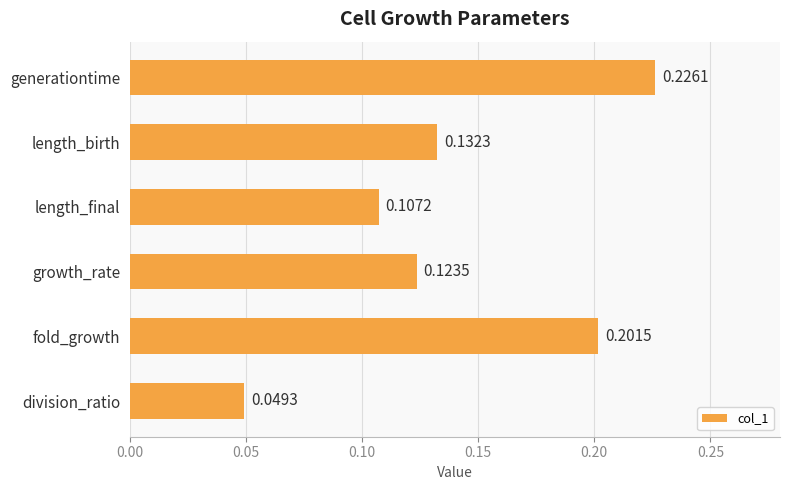

List the labels in order of value, largest first.

generationtime, fold_growth, length_birth, growth_rate, length_final, division_ratio